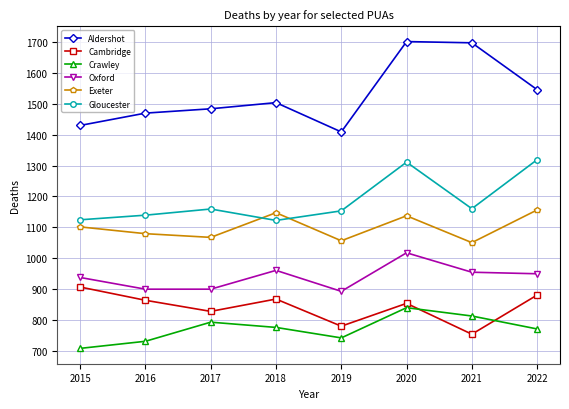

The Crawley series shows 730 at 2016. True or false?

True